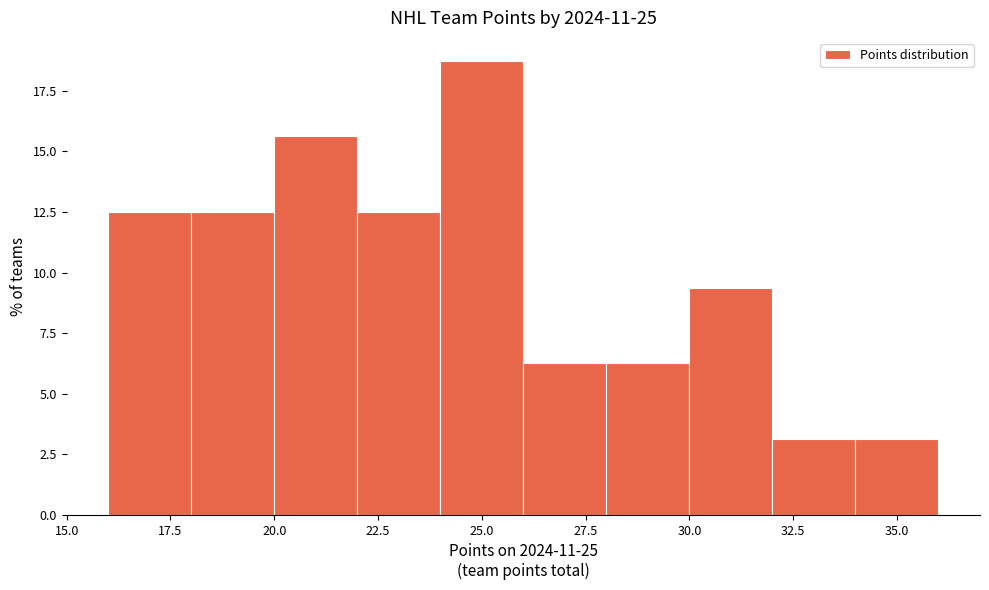

How tall is the bar that spans 16 to 18 on the x-axis? The values are not printed on the chart, so give them approximately, as read against the axis.

12.5